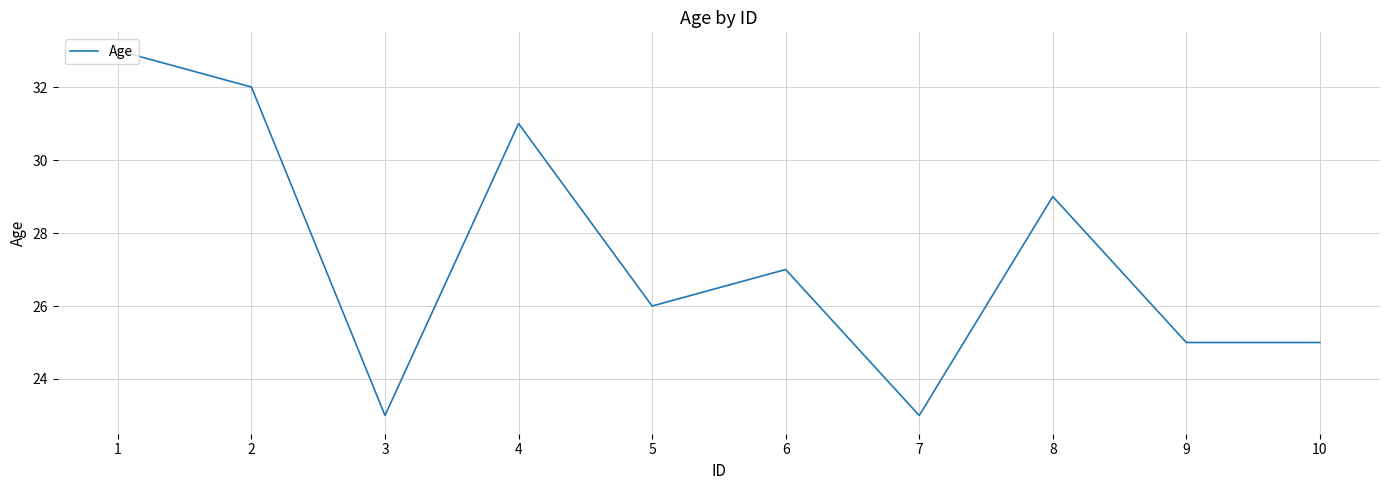

Reading right to left, transcribe all the data shown in this chart.

10=25	9=25	8=29	7=23	6=27	5=26	4=31	3=23	2=32	1=33